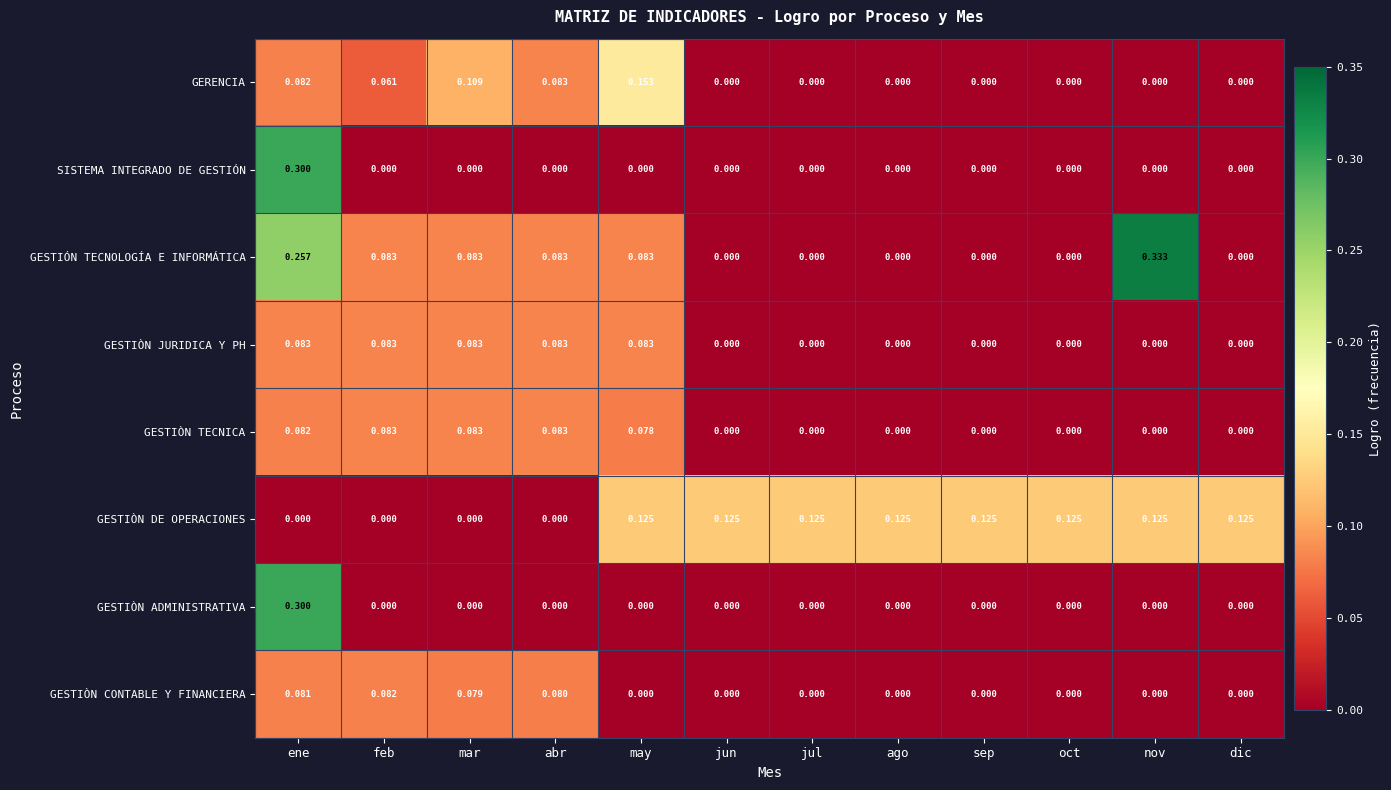

Between mar and jul, which series saw the biggest shift?

GESTIÒN DE OPERACIONES